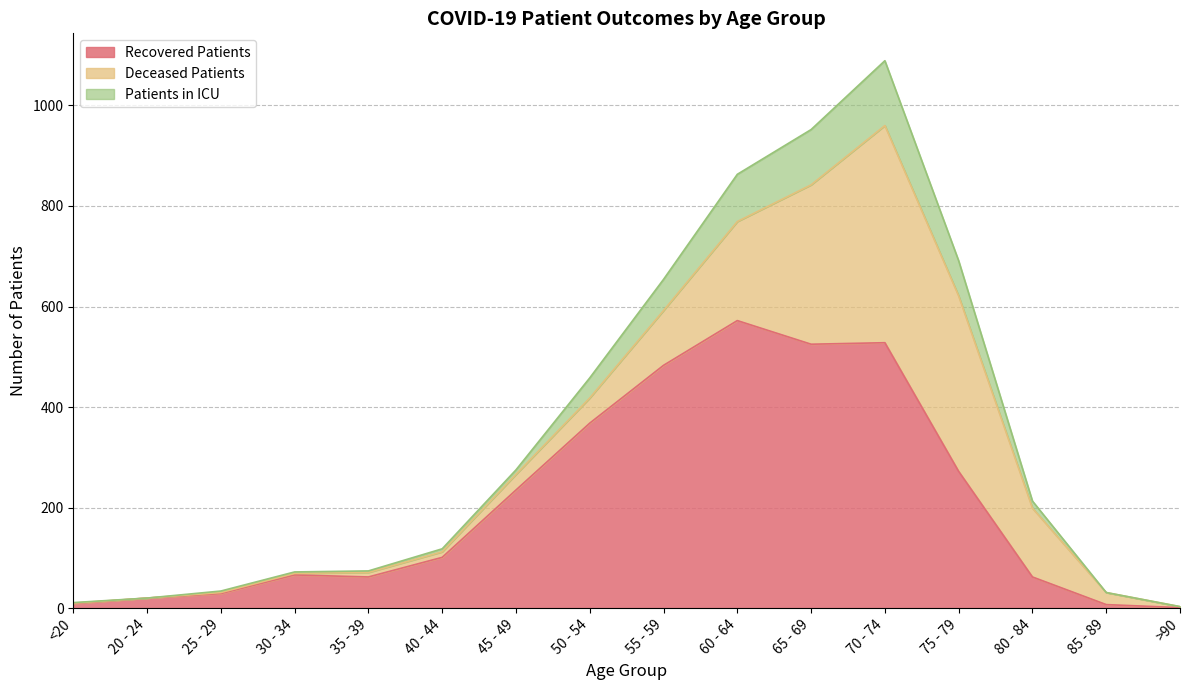

True or false: patients_in_icu and recovered_patients intersect in this chart.

False